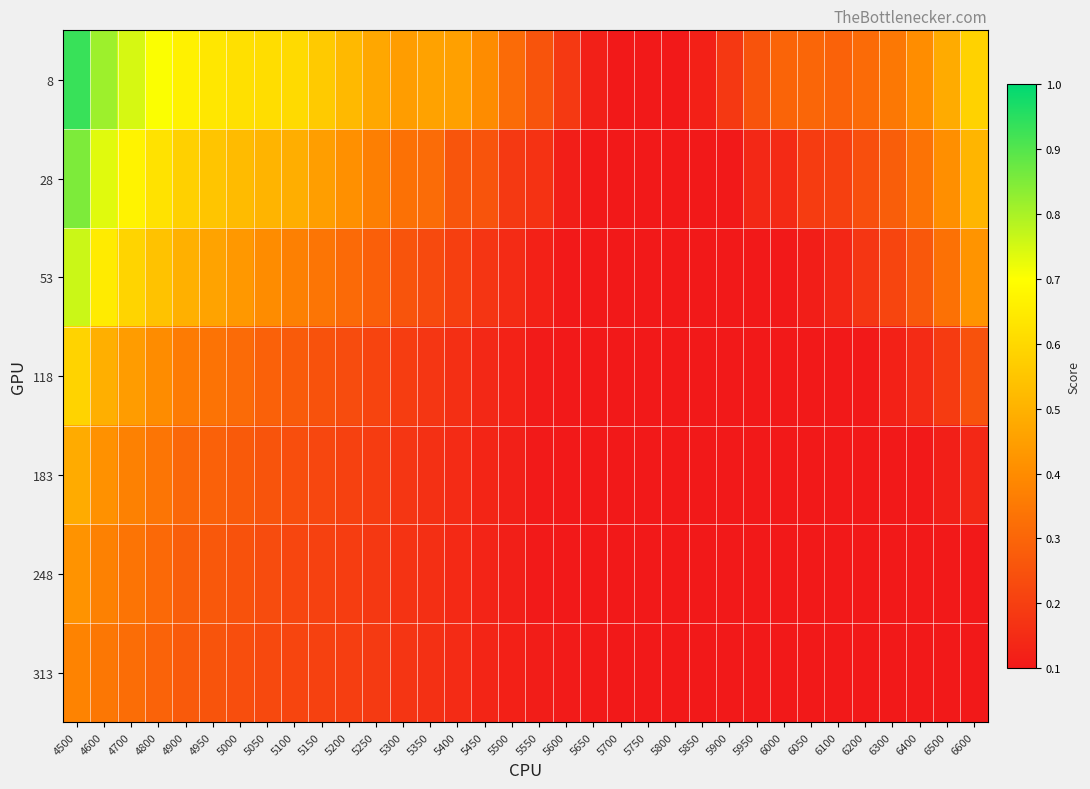

List the series in order of their peak value, highest first.

8, 28, 53, 118, 183, 248, 313